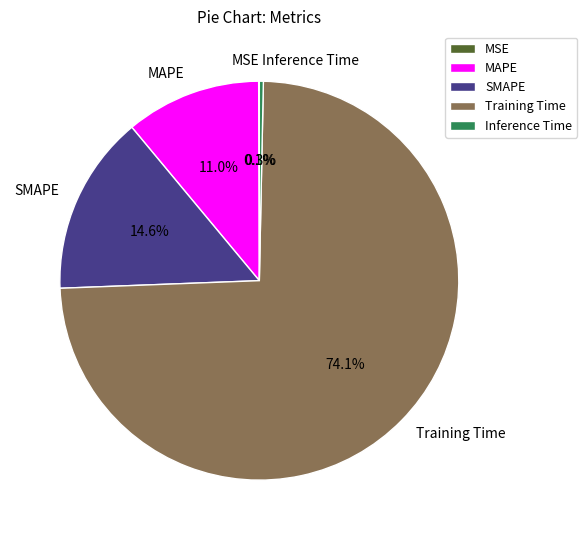

Which category accounts for the majority?

Training Time